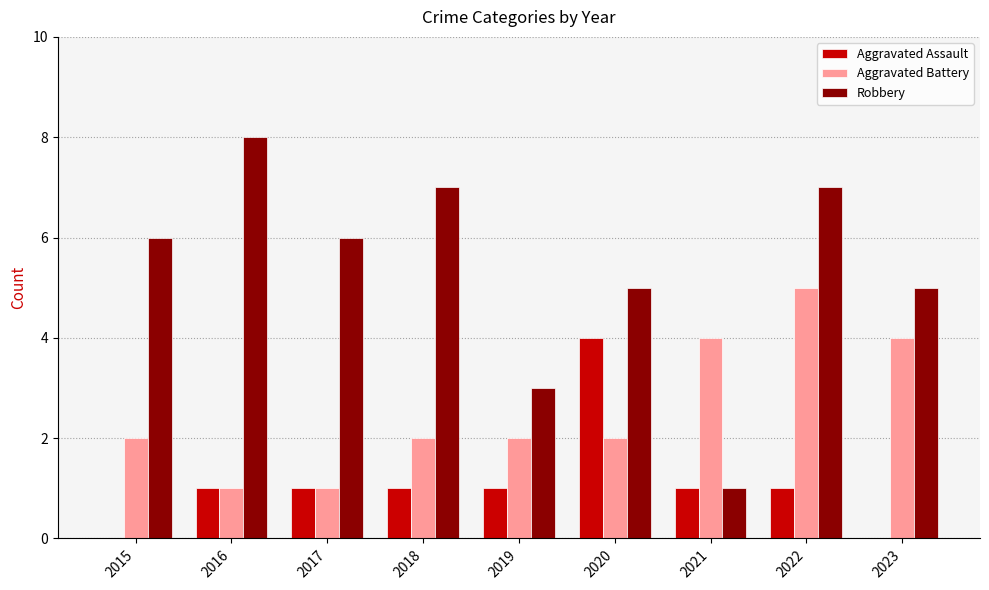

Is it true that Aggravated Battery equals 2 at 2017?

False